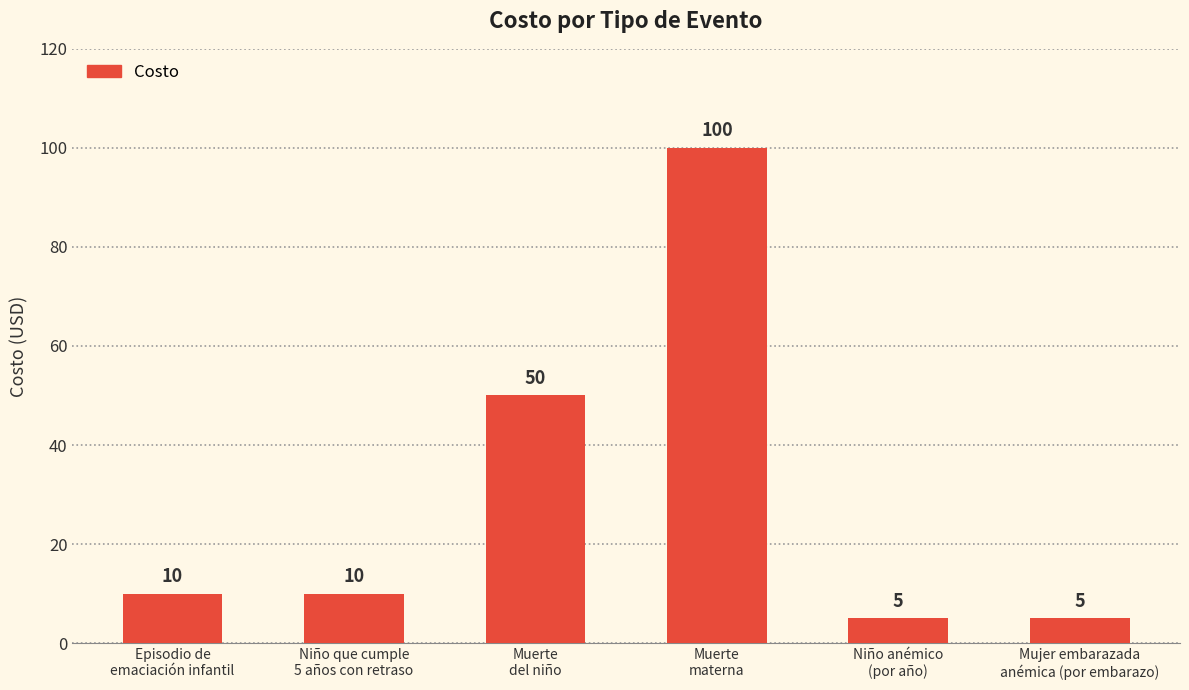

What is the ratio of the value at Muerte
del niño to the value at Mujer embarazada
anémica (por embarazo)?

10.0